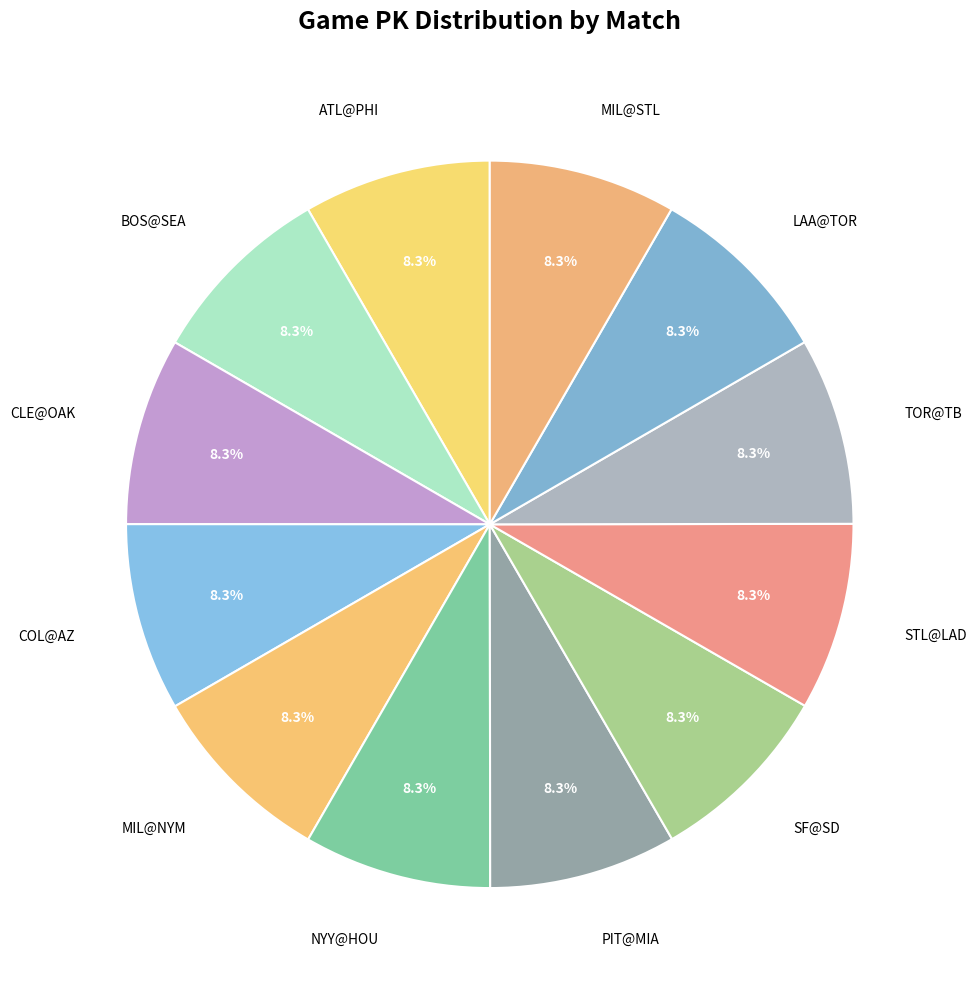

Approximately how many times larger is the value at STL@LAD compared to COL@AZ?

1.0